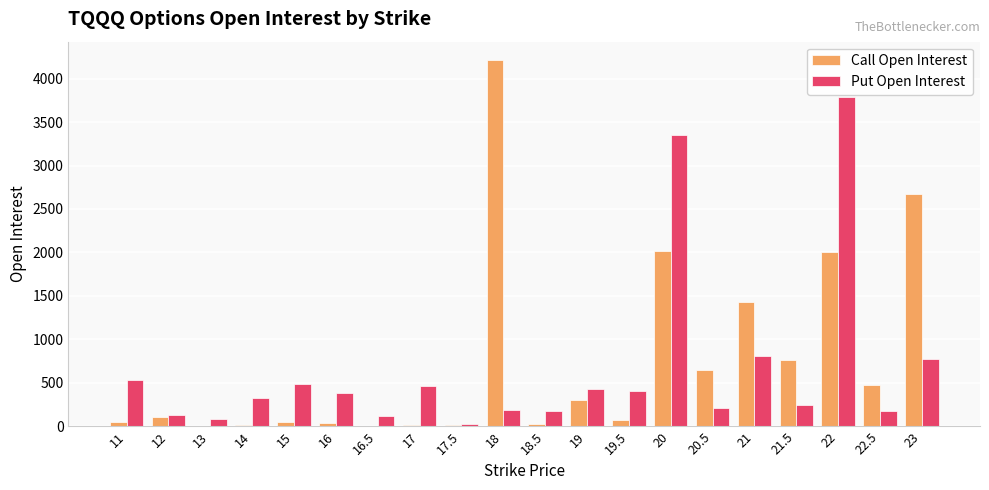

Between 13 and 22, which series saw the biggest shift?

Put Open Interest